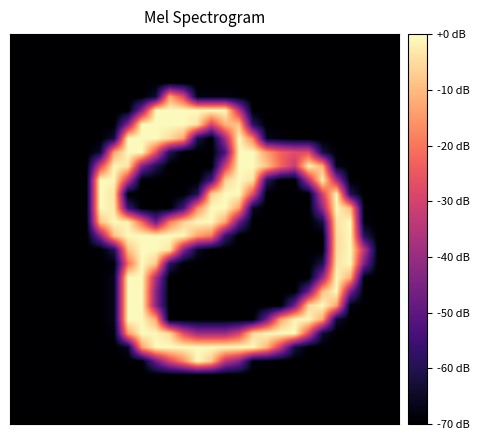

Count the number of categories in the chart.

28